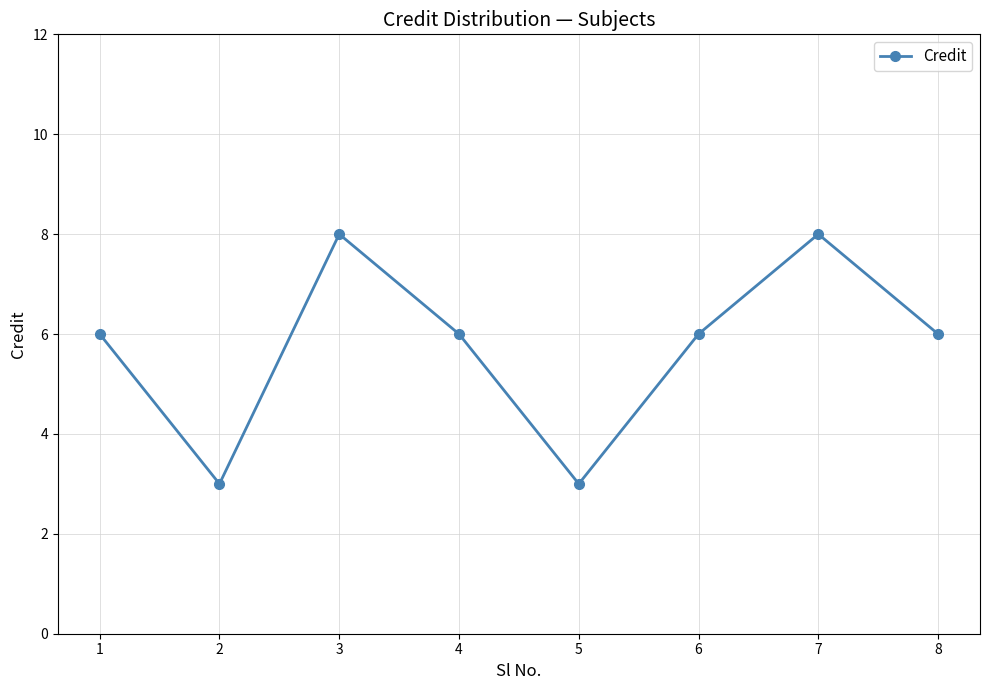

What value does the data have at 3?

8